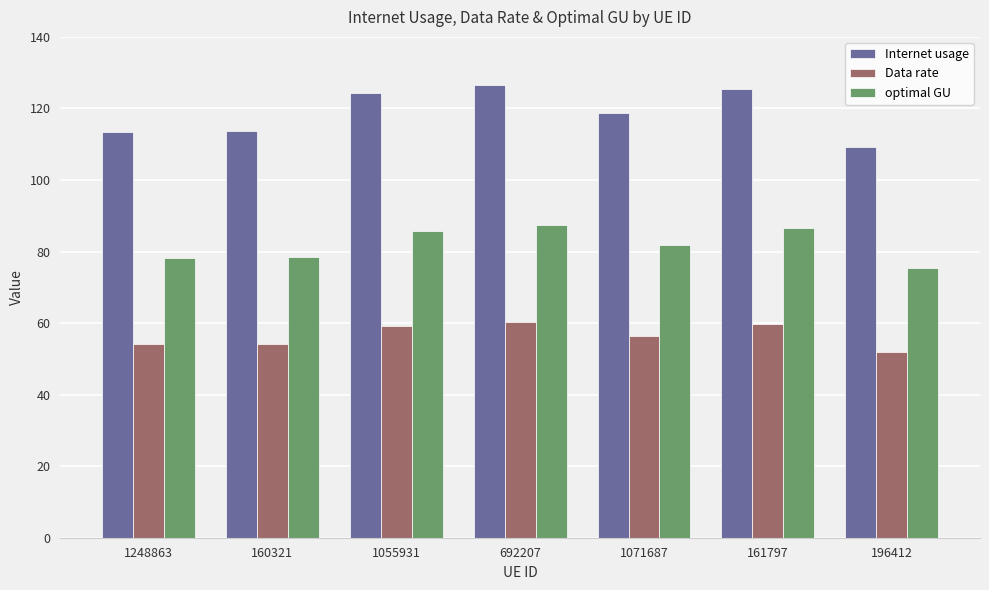

What is the maximum value for Data rate?

60.2